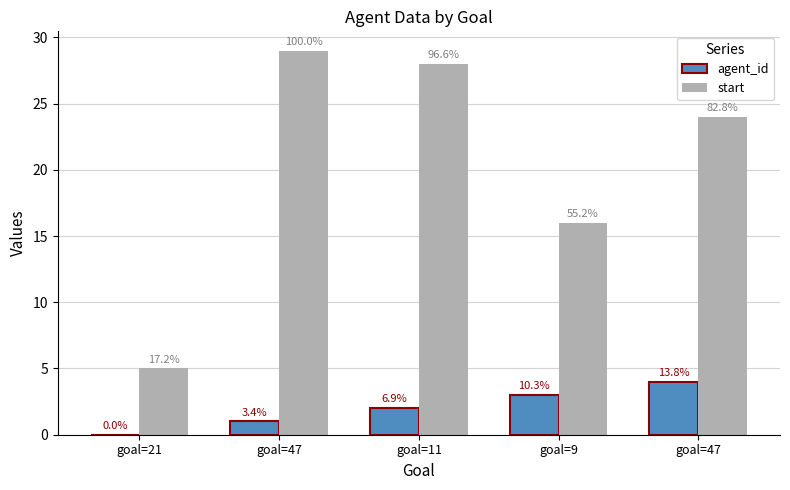

List the series in order of their overall mean, lowest first.

agent_id, start